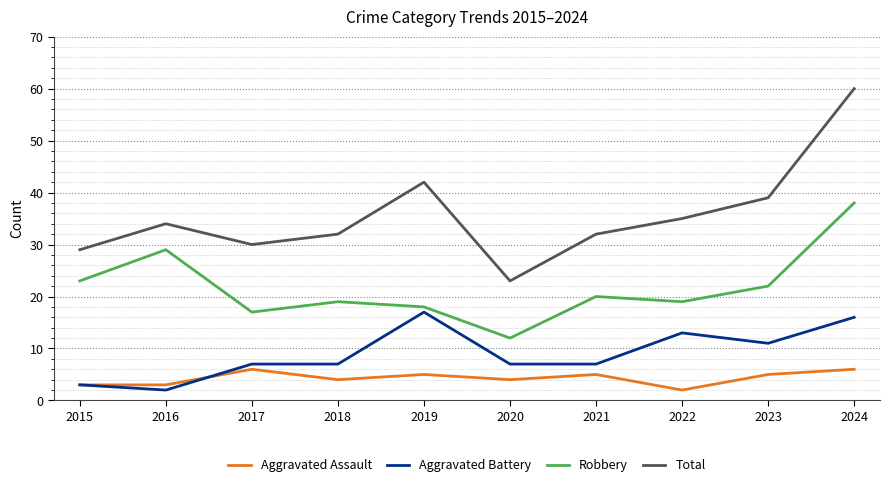

What is the difference between the maximum and minimum values in the Robbery series?

26